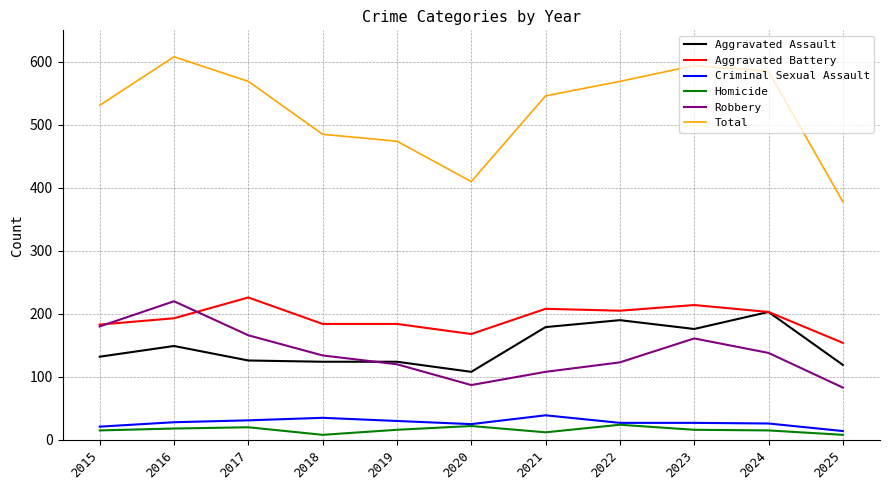

What is the lowest value of the Aggravated Assault series?

108